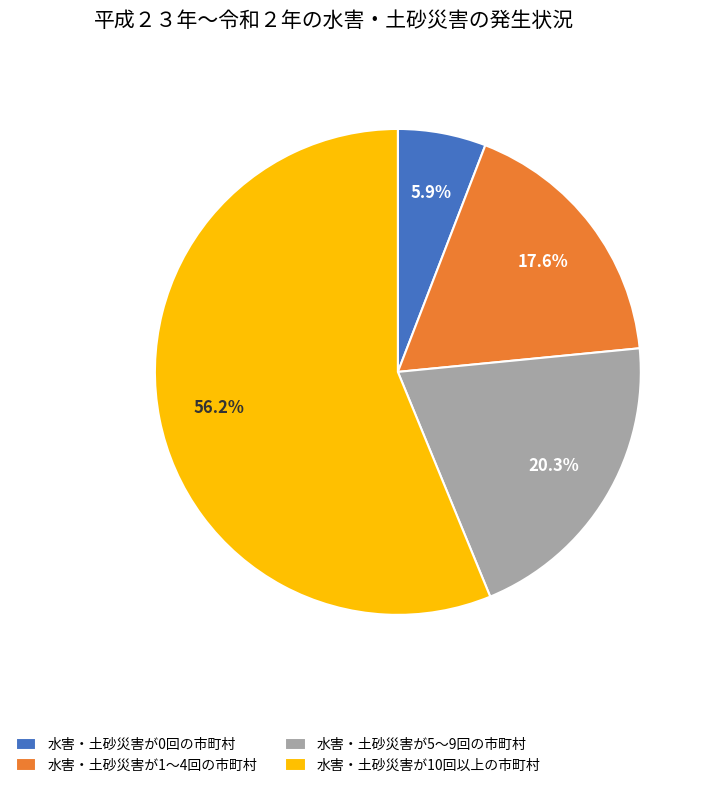

Rank the categories by value from highest to lowest.

水害・土砂災害が10回以上の市町村, 水害・土砂災害が5～9回の市町村, 水害・土砂災害が1～4回の市町村, 水害・土砂災害が0回の市町村